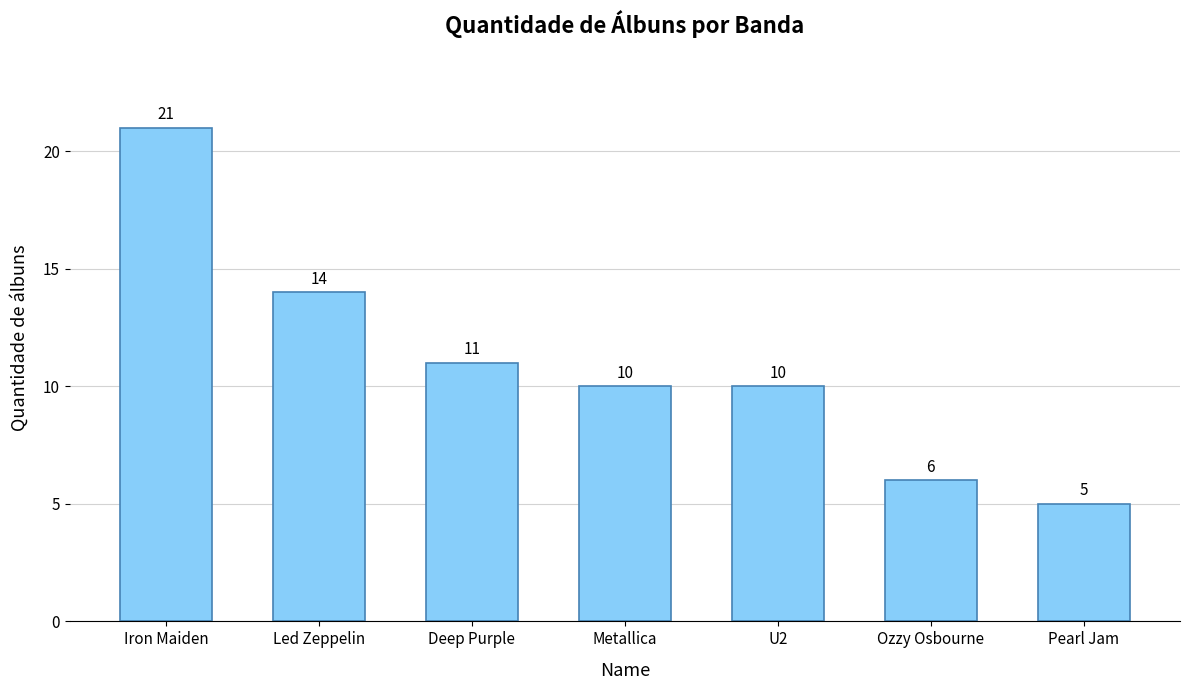

Approximately how many times larger is the value at Iron Maiden compared to Led Zeppelin?

1.5